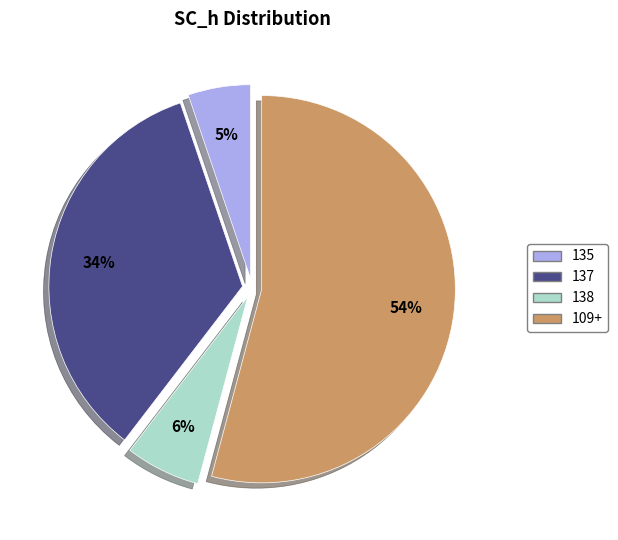

To the nearest percent, what is the difference between the largest and smallest slice percentages?

49%